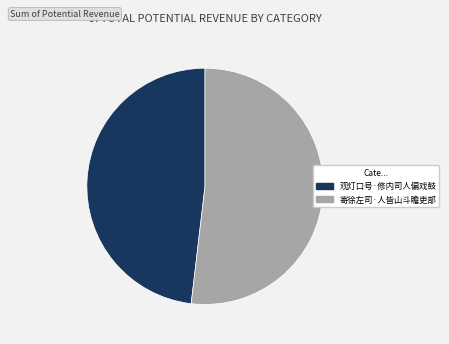

Count the number of slices in the pie.

2